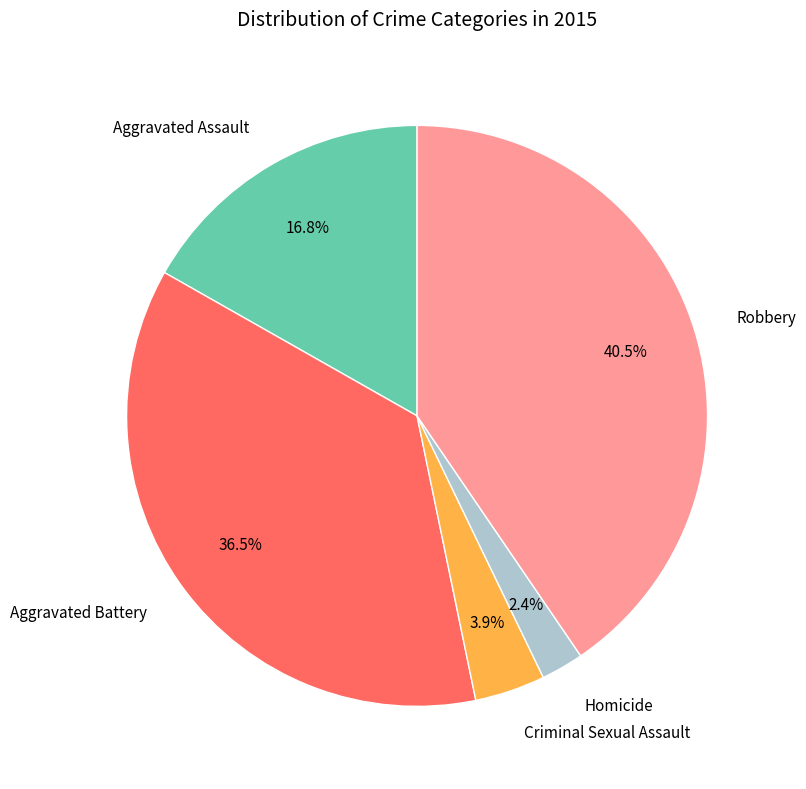

Approximately how many times larger is the value at Aggravated Battery compared to Robbery?

0.9